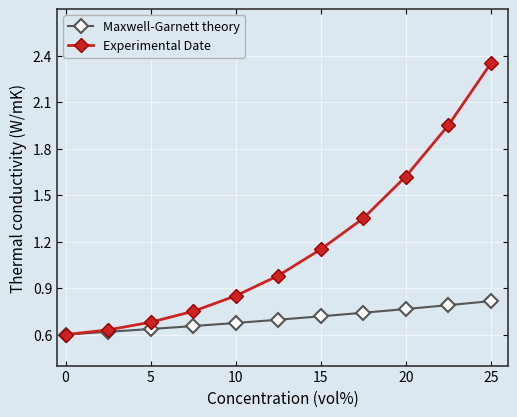

Which series has the largest total across all categories?

Experimental Date